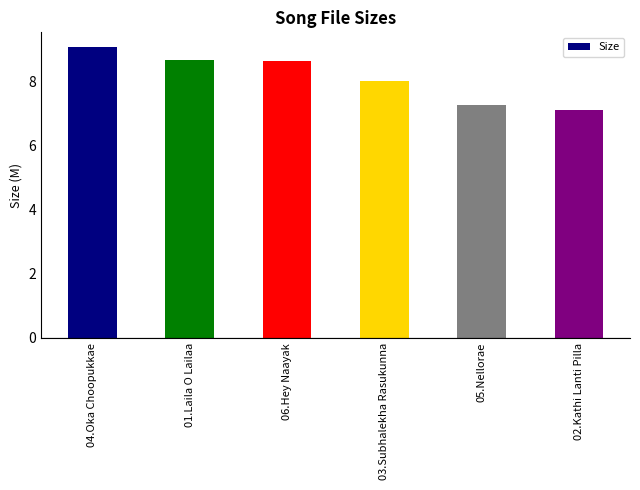

The chart shows a value of 4.8 at 04.Oka Choopukkae. True or false?

False